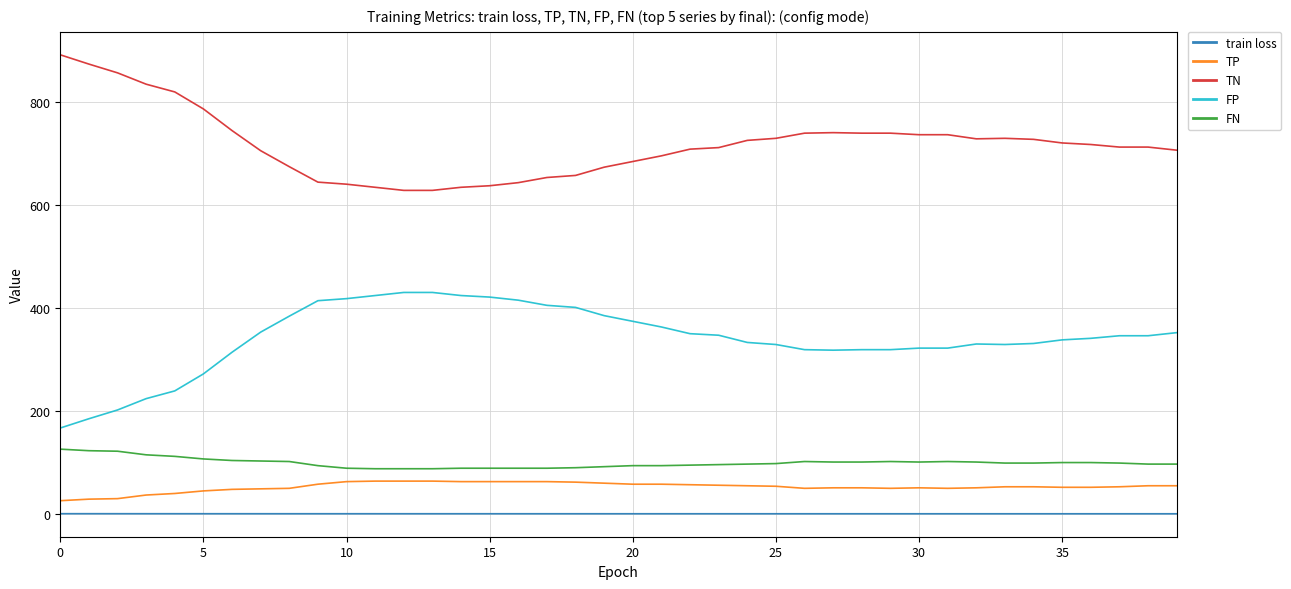

What is the maximum value shown in the chart?

891.0